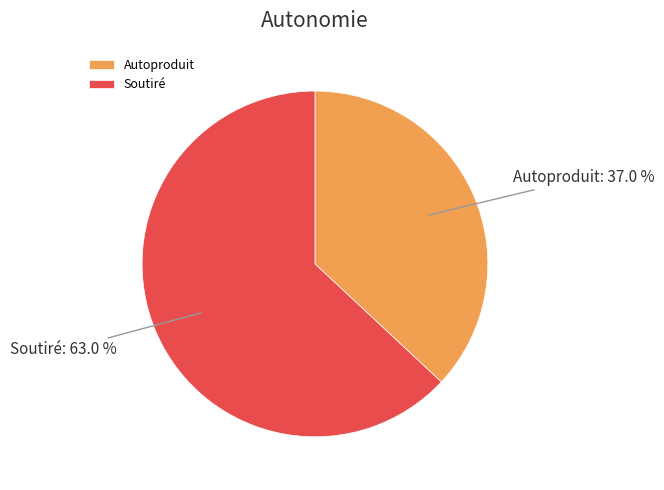

How many segments does this pie chart have?

2